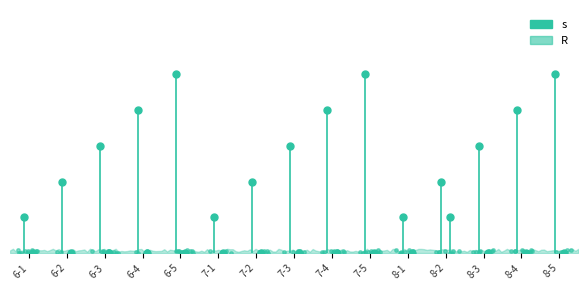

What is the difference between the highest and lowest values at 8-4?

4